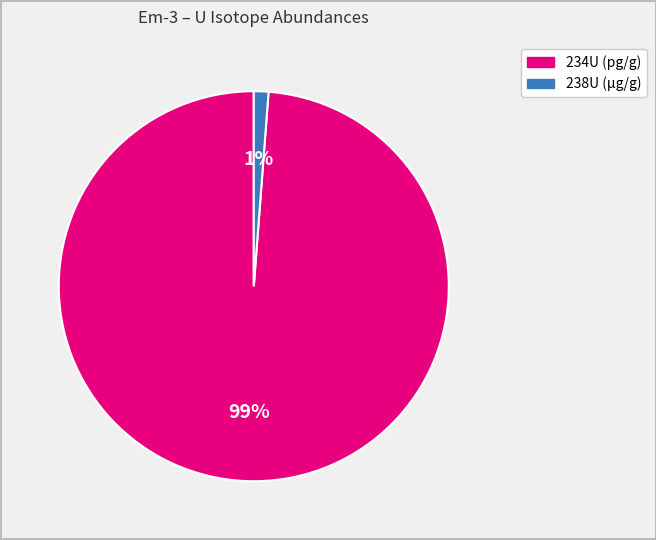

The 238U (μg/g) slice represents 11% of the pie. True or false?

False